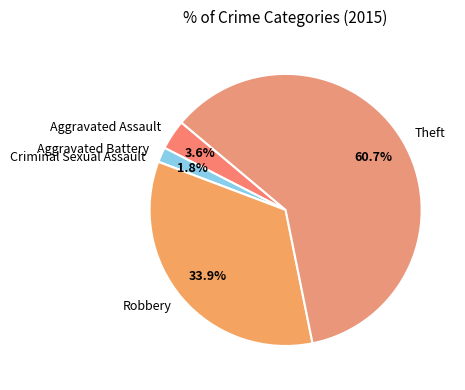

What percentage do Aggravated Assault and Theft together represent?

64.3%